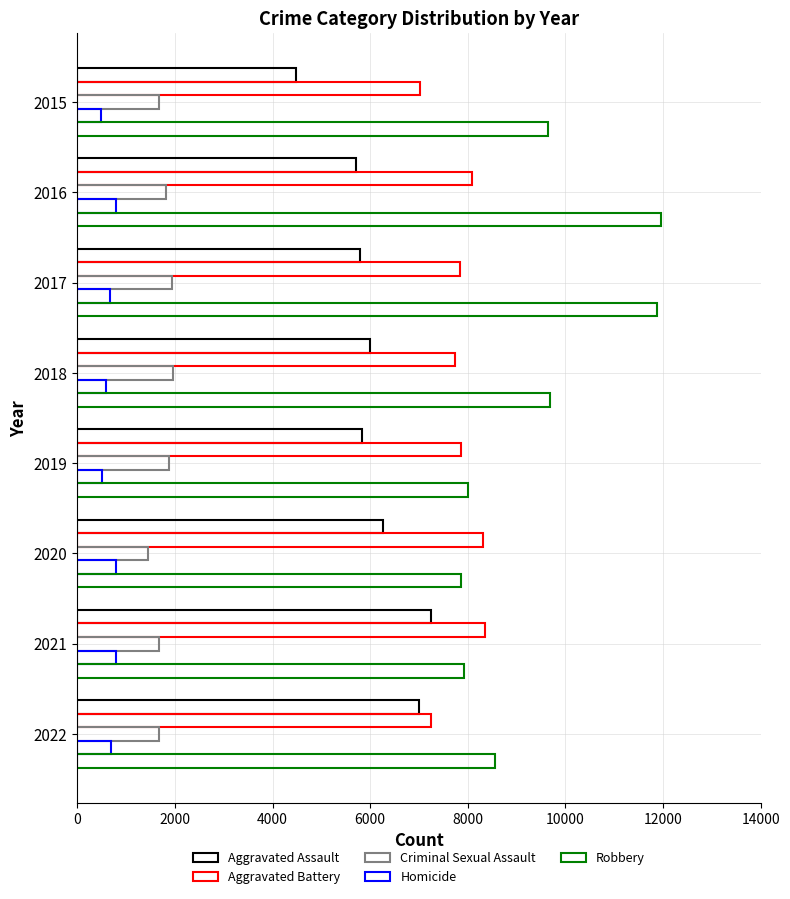

How many series are shown in this chart?

5